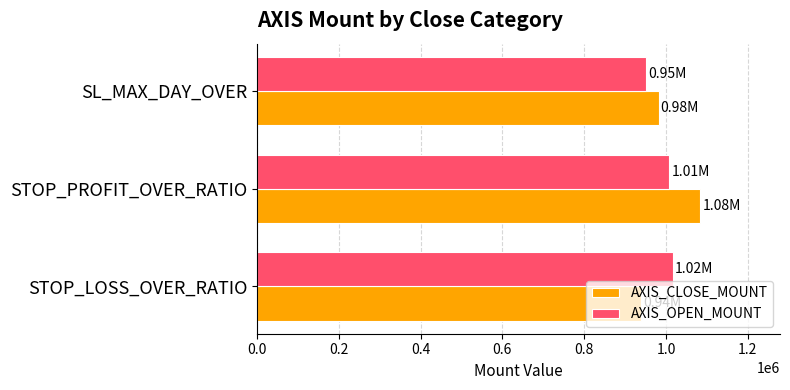

What is the lowest value of the AXIS_OPEN_MOUNT series?

951618